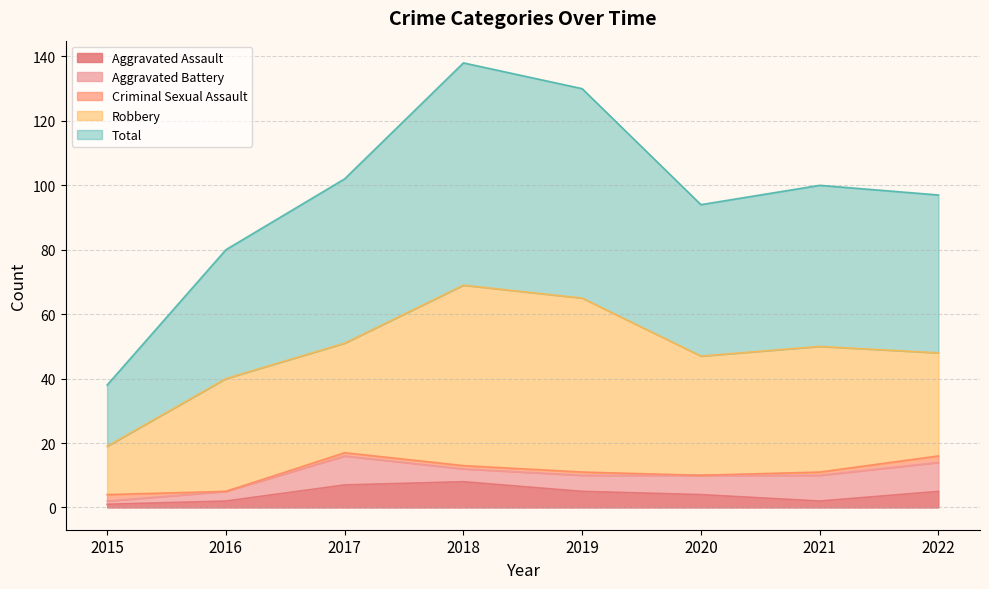

True or false: Aggravated Battery has more than 1 interior local peaks.

False